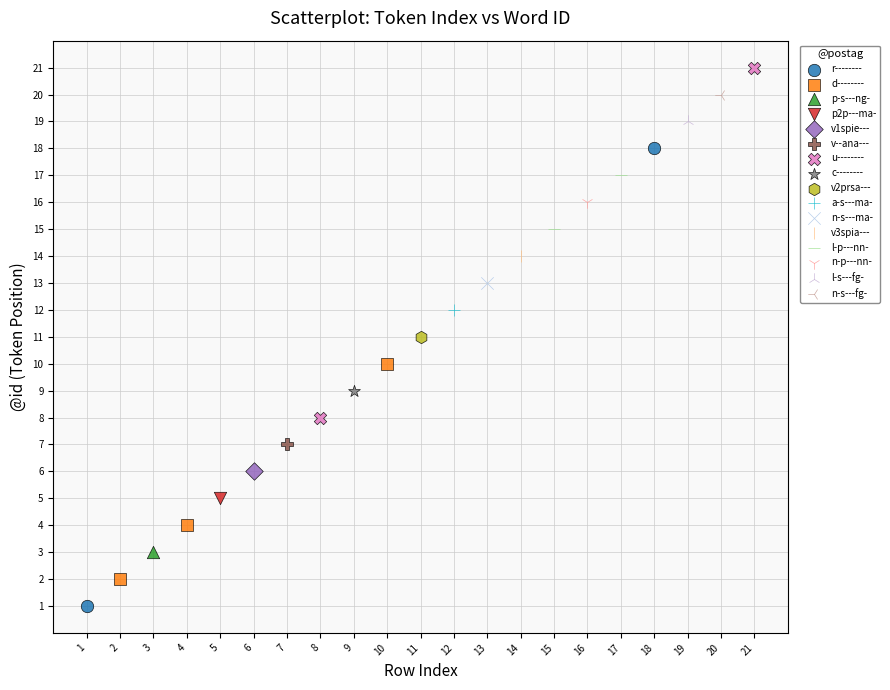

Which series contains the lowest Y value?

r--------